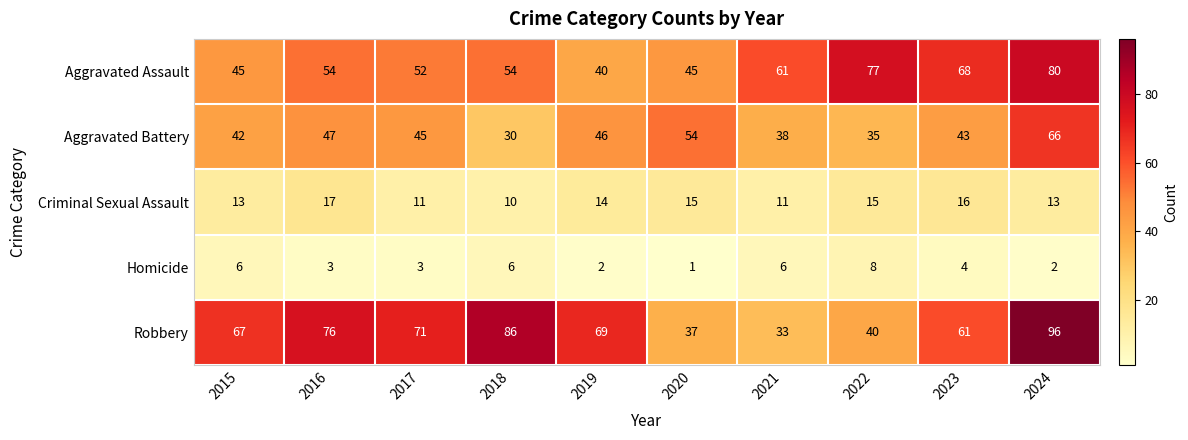

Which series has the largest range (max minus min)?

Robbery